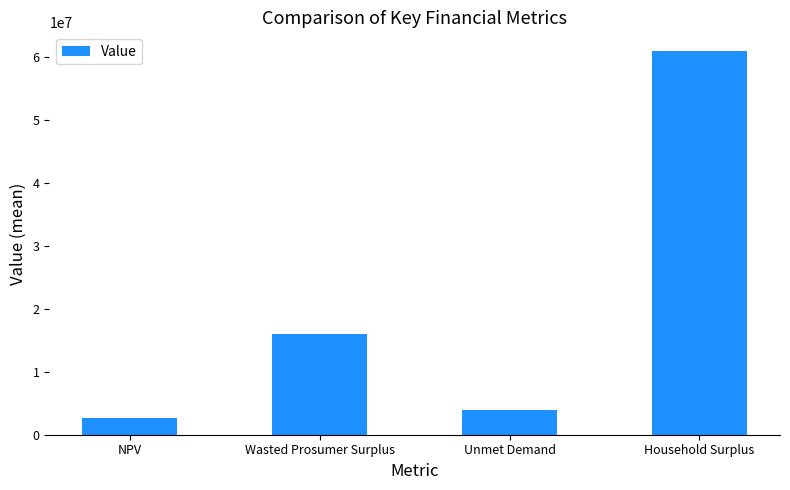

What position from the right is NPV?

4